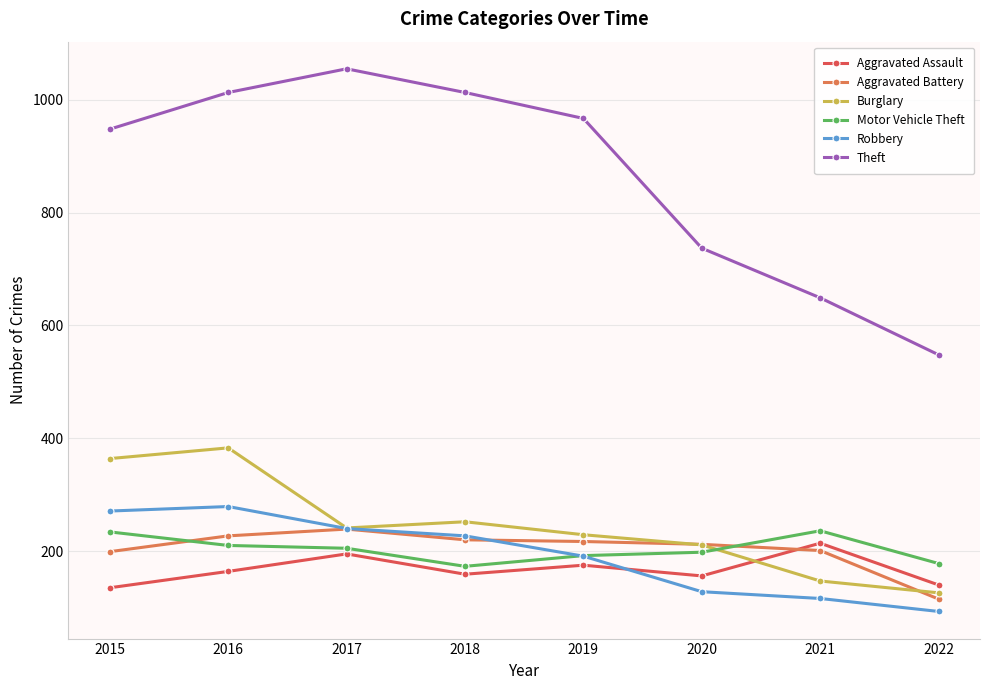

What is the average value of the Aggravated Assault series?

167